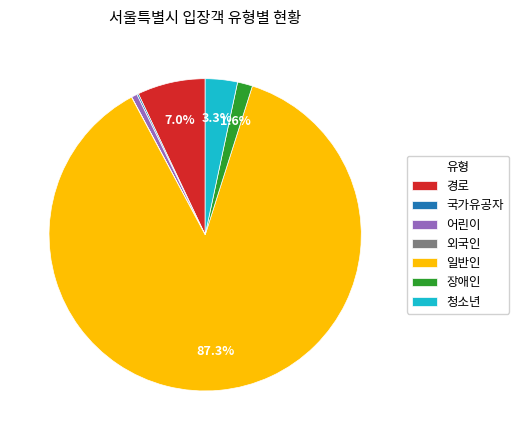

What portion of the pie excludes 장애인?

98.4%